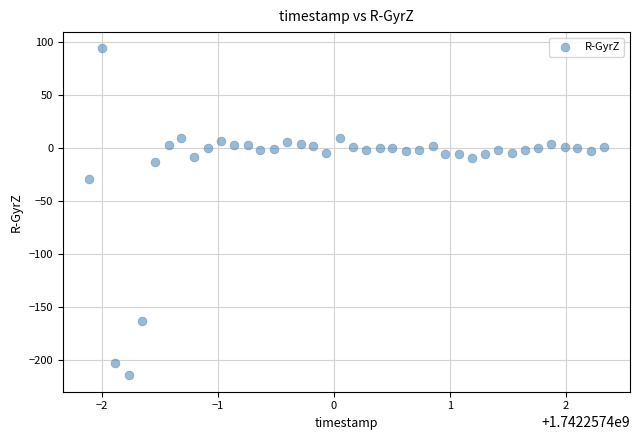

What is the range of Y values (max minus min)?

308.8